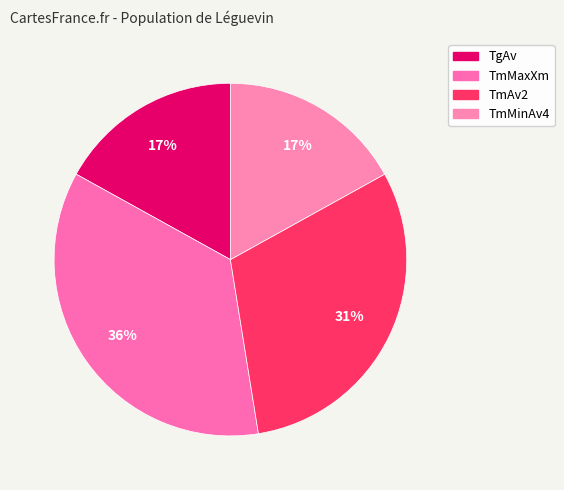

Count the number of slices in the pie.

4